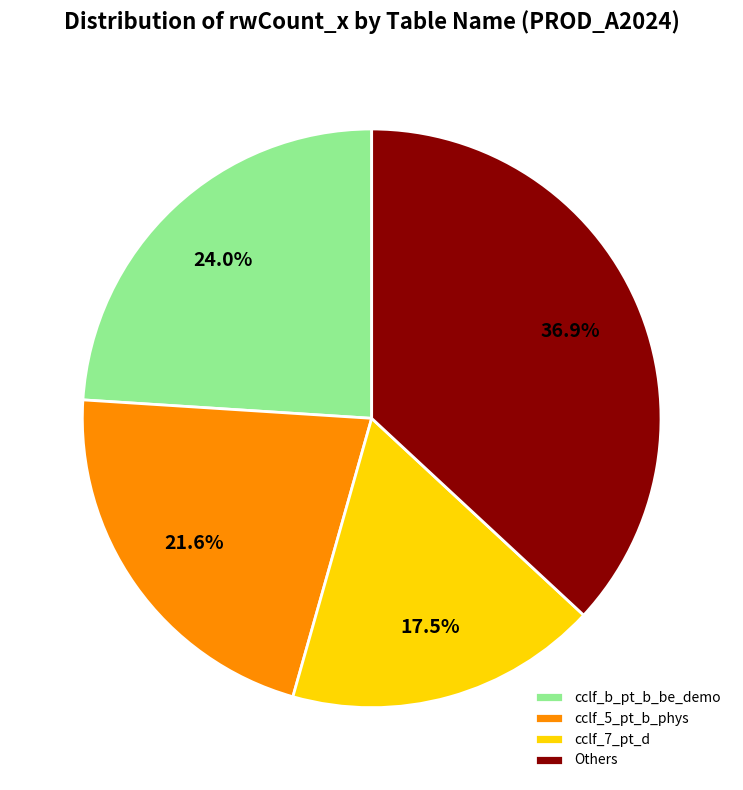

Count the number of slices in the pie.

4